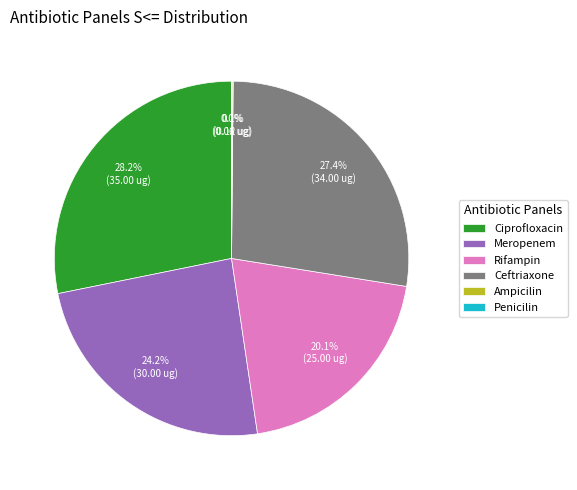

Does any single category account for the majority?

No